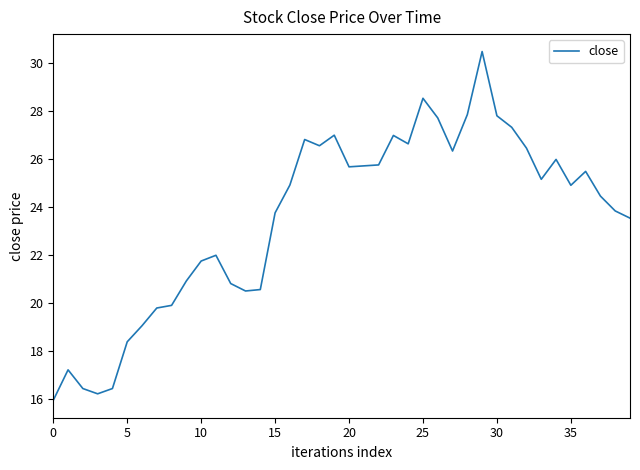

What is the minimum value shown in the chart?

15.9